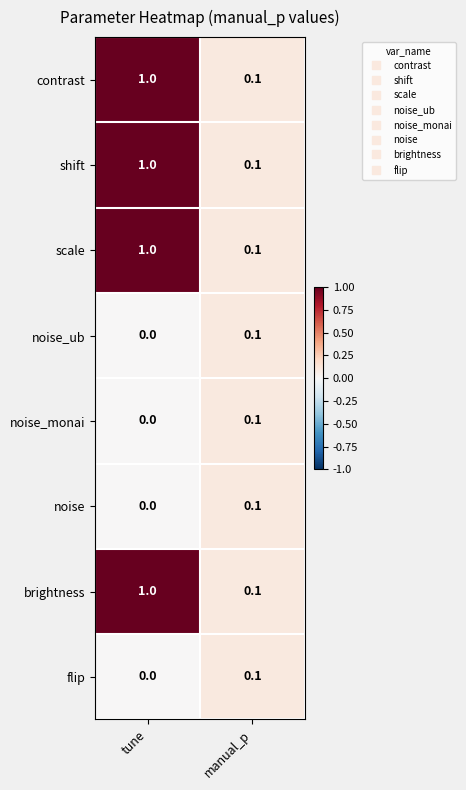

How many series are shown in this chart?

8